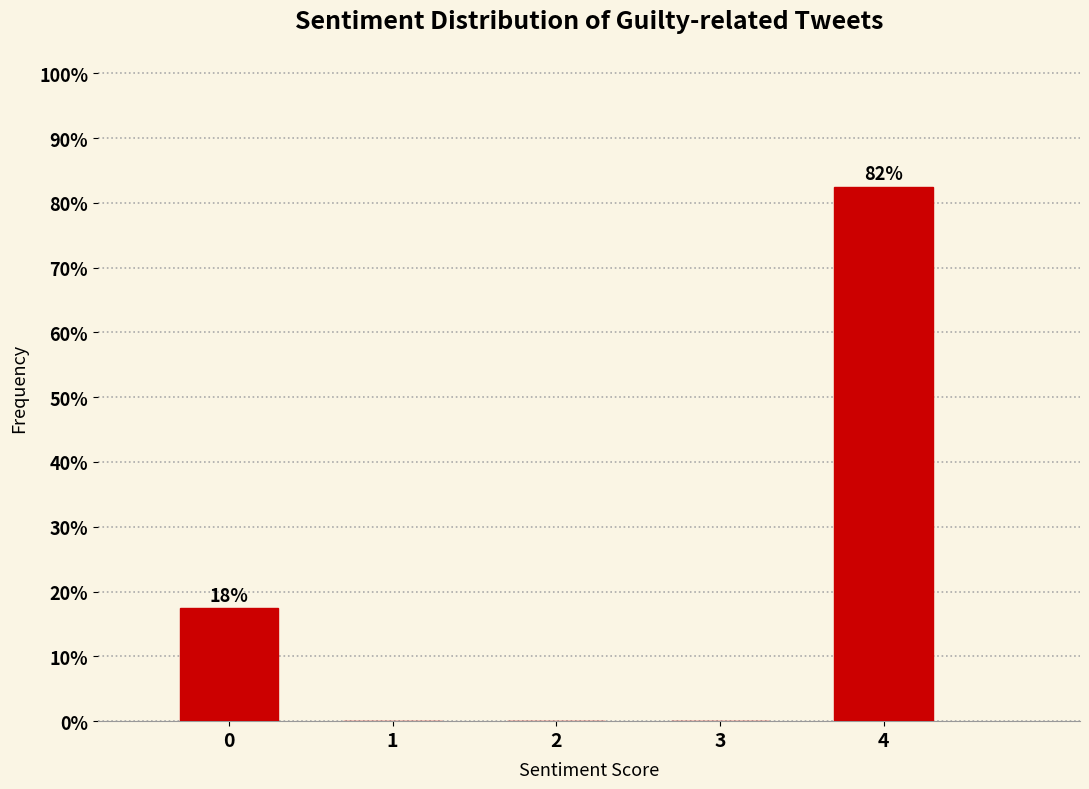

Reading left to right, transcribe all the data shown in this chart.

0=17.5	1=0.0	2=0.0	3=0.0	4=82.5